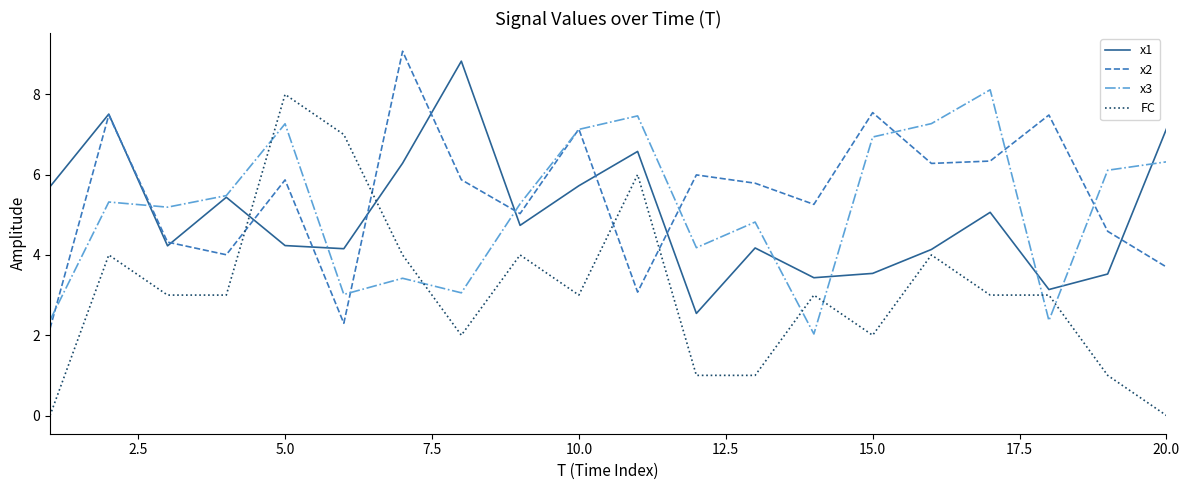

True or false: x1 and FC intersect in this chart.

True